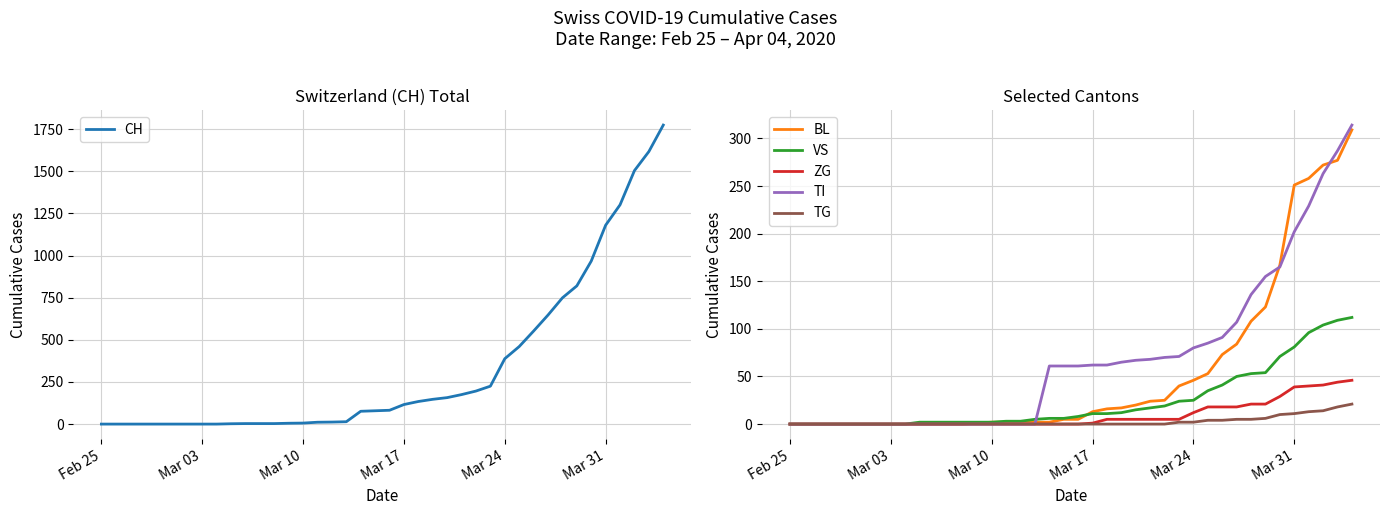

The BL series shows 13 at Mar 17. True or false?

True